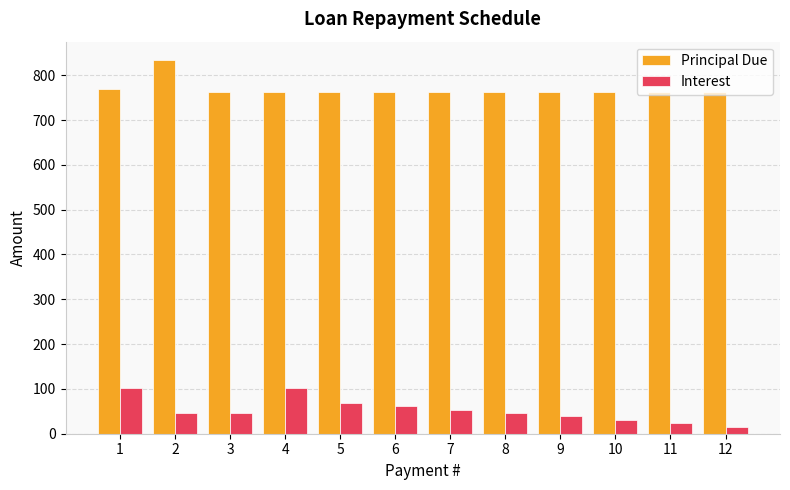

At how many categories does at least one series exceed 688?

12